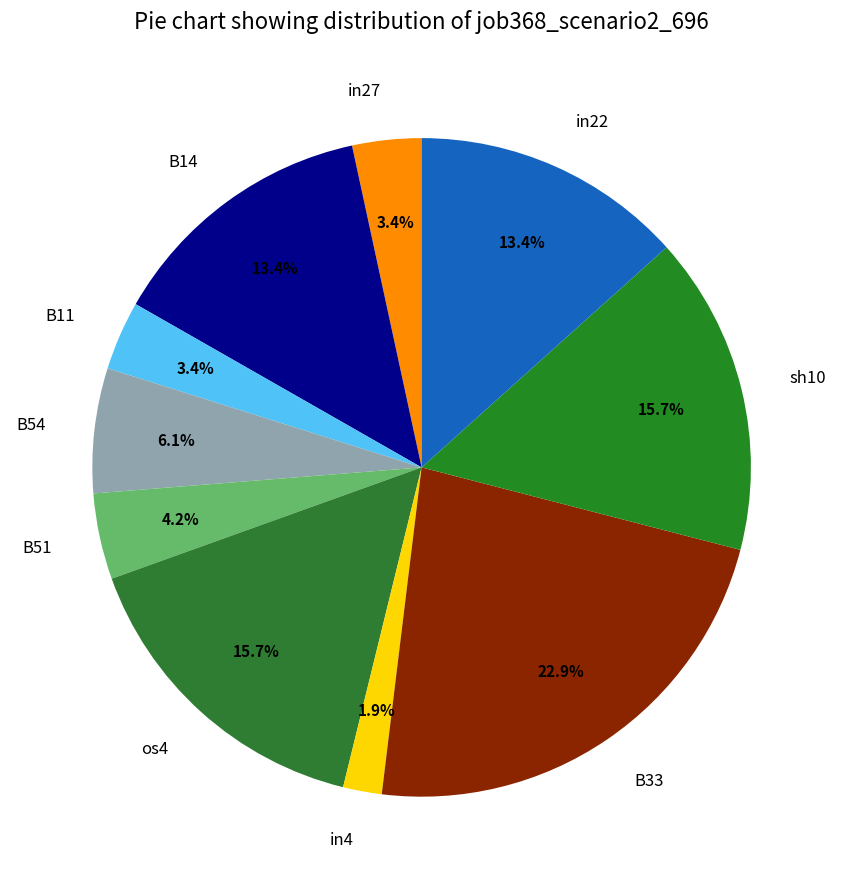

How many segments does this pie chart have?

10